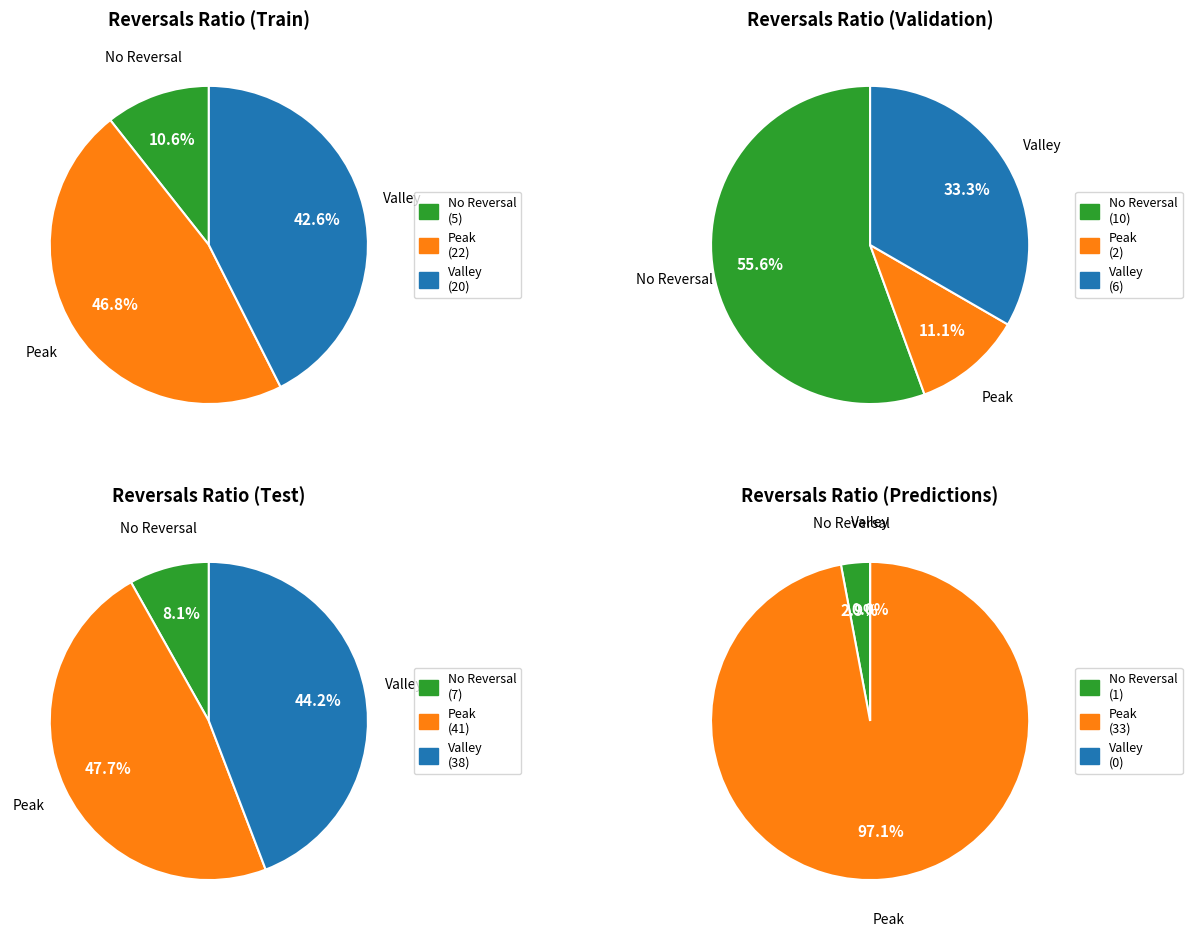

Combined, what portion of the pie is 1 and 7?

16.0%